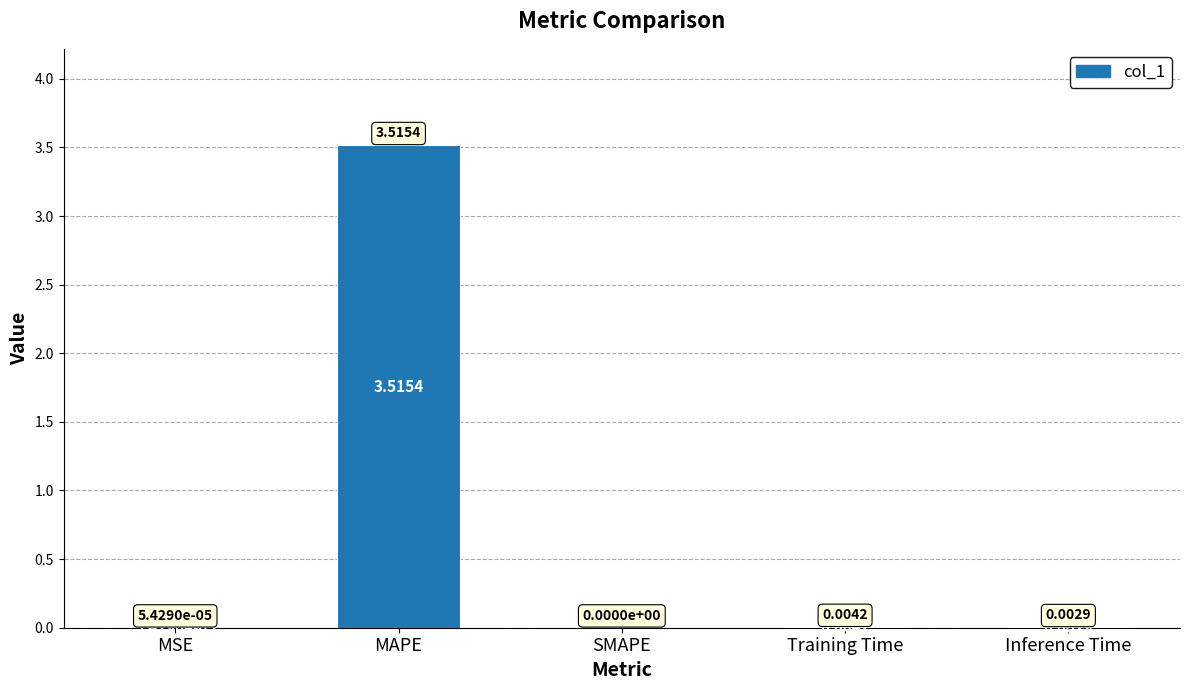

What is the sum of the values at MAPE and Inference Time?

3.5